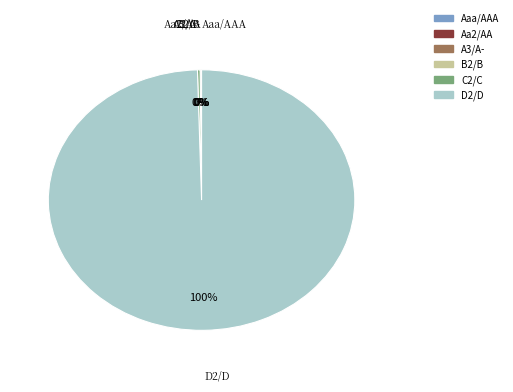

What is the largest slice in the pie chart?

D2/D